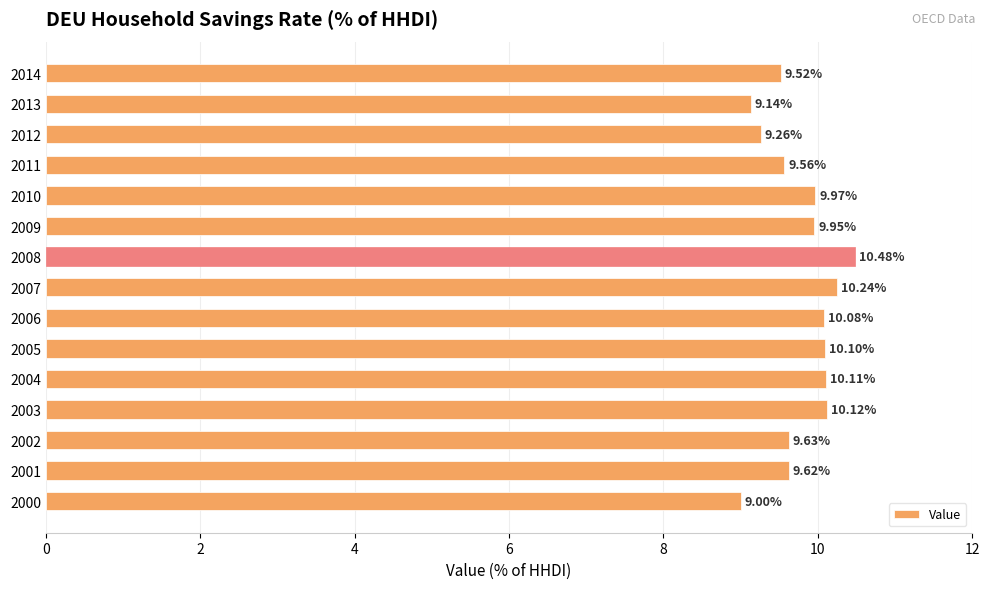

What is the greatest value displayed?

10.5